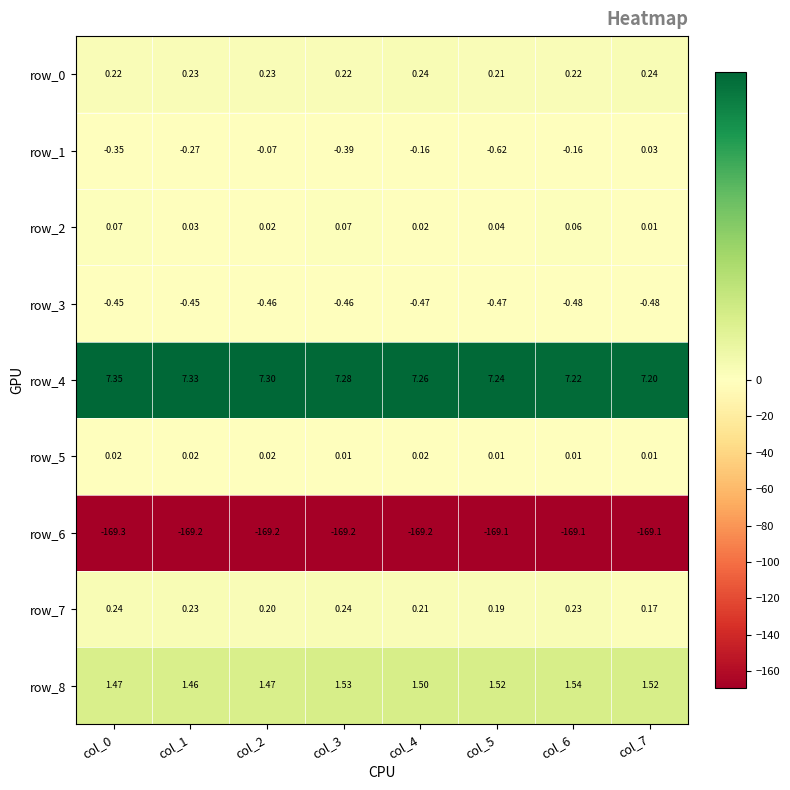

What is the spread (max minus min) of values at col_2?

176.5